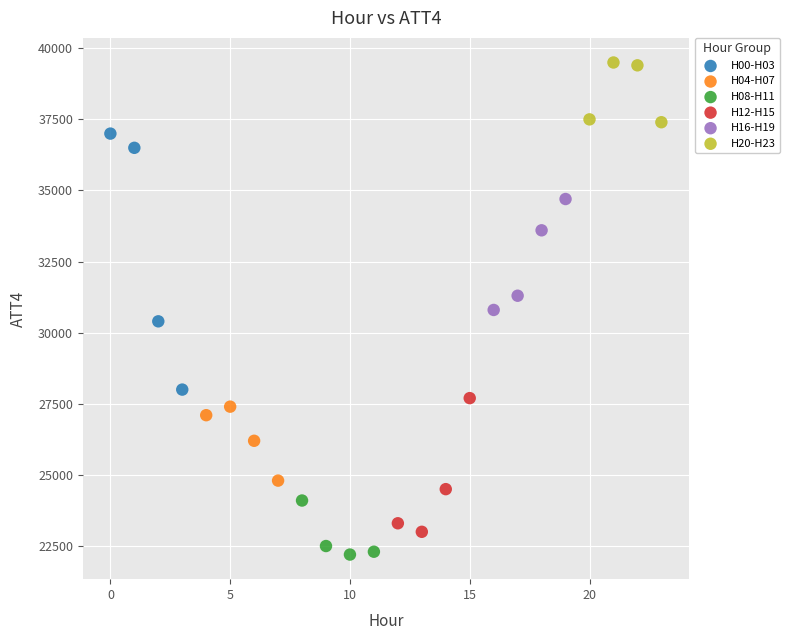

Which series reaches the minimum Y coordinate?

H08-H11